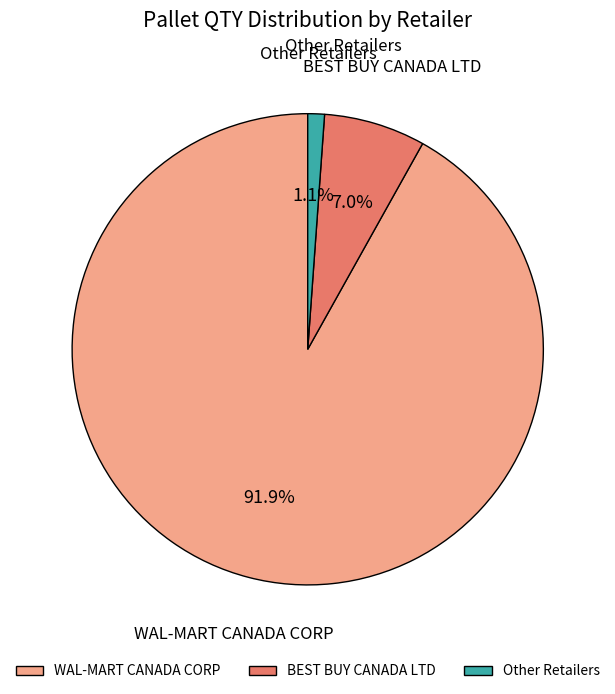

The BEST BUY CANADA LTD slice represents 43% of the pie. True or false?

False